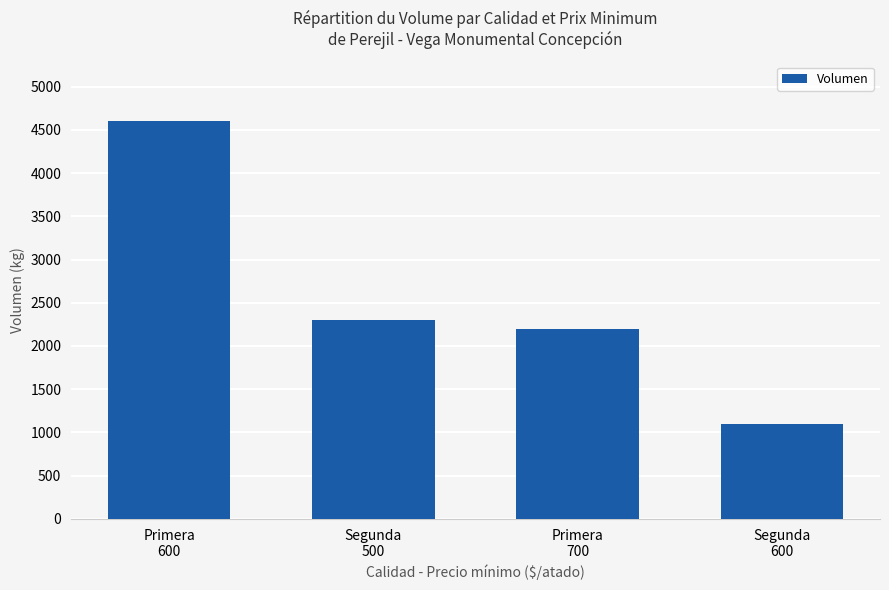

The chart shows a value of 4600 at Primera
600. True or false?

True